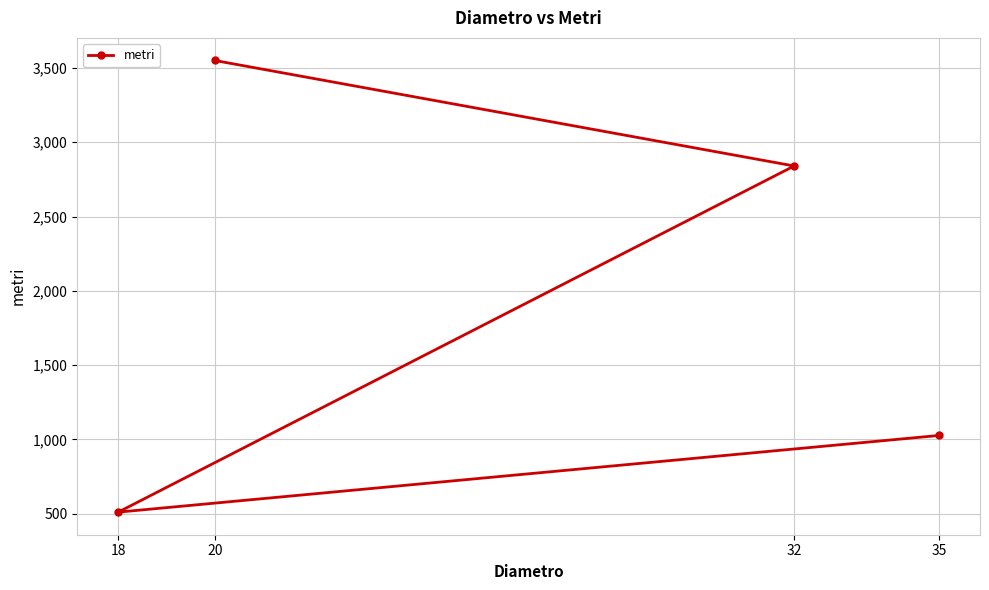

Approximately how many times larger is the value at 20 compared to 32?

1.2